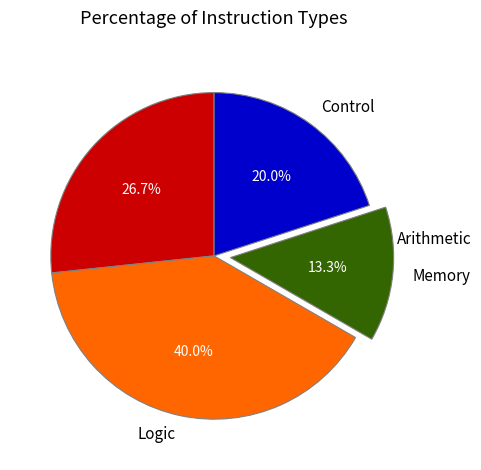

Rank the categories by value from lowest to highest.

Memory, Control, Arithmetic, Logic